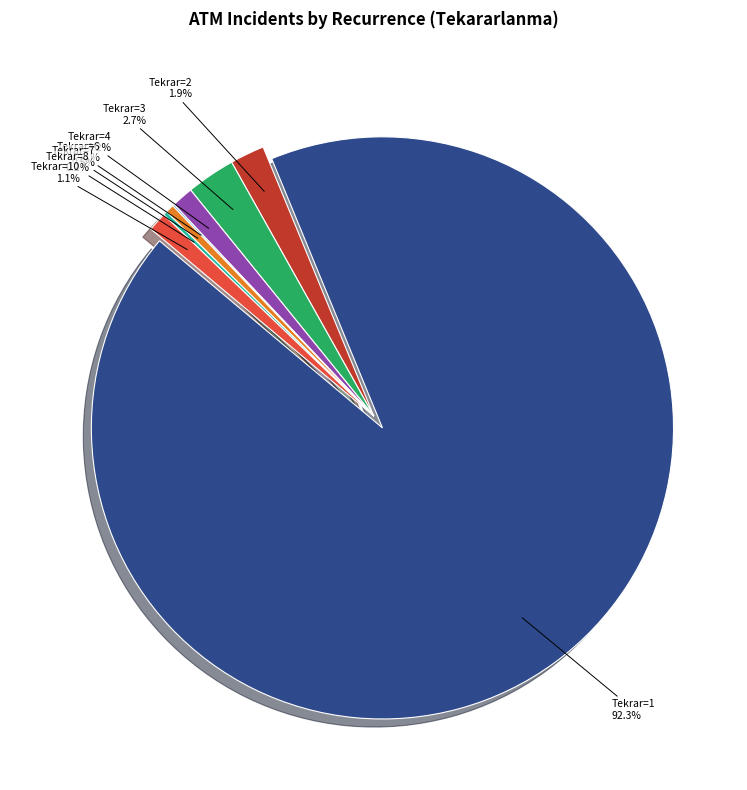

What is the largest slice in the pie chart?

1